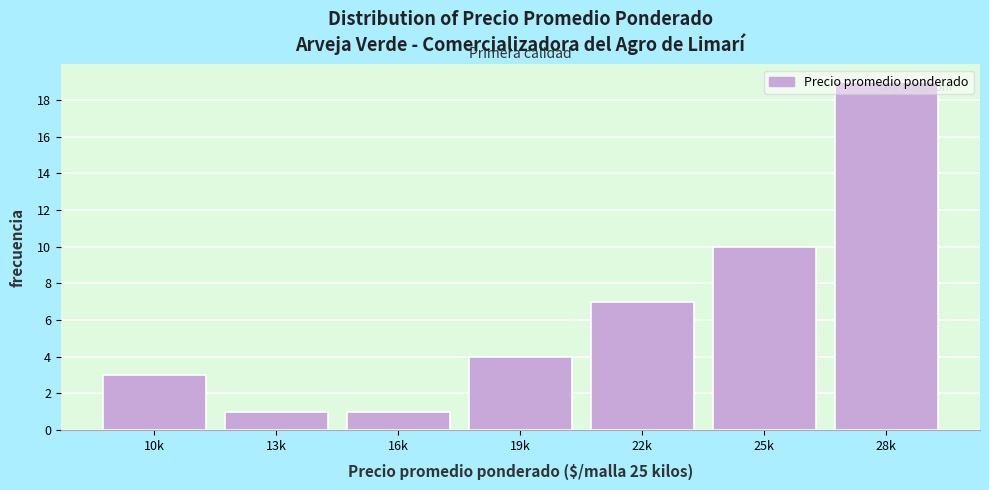

Is it true that the value at 28k is 19?

True